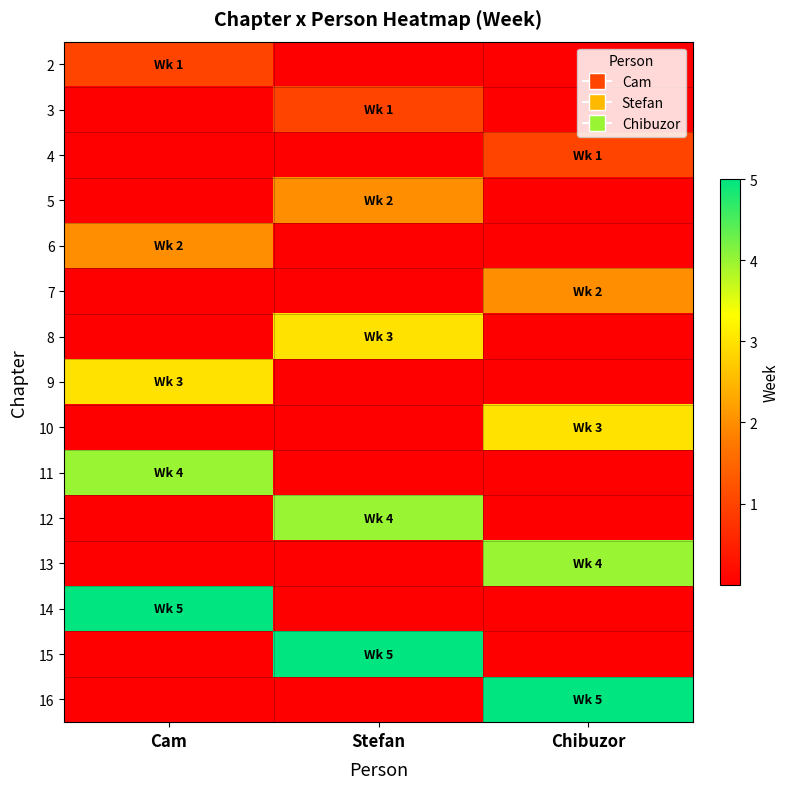

Reading left to right, transcribe all the data shown in this chart.

2: Cam=1	Stefan=0	Chibuzor=0
3: Cam=0	Stefan=1	Chibuzor=0
4: Cam=0	Stefan=0	Chibuzor=1
5: Cam=0	Stefan=2	Chibuzor=0
6: Cam=2	Stefan=0	Chibuzor=0
7: Cam=0	Stefan=0	Chibuzor=2
8: Cam=0	Stefan=3	Chibuzor=0
9: Cam=3	Stefan=0	Chibuzor=0
10: Cam=0	Stefan=0	Chibuzor=3
11: Cam=4	Stefan=0	Chibuzor=0
12: Cam=0	Stefan=4	Chibuzor=0
13: Cam=0	Stefan=0	Chibuzor=4
14: Cam=5	Stefan=0	Chibuzor=0
15: Cam=0	Stefan=5	Chibuzor=0
16: Cam=0	Stefan=0	Chibuzor=5